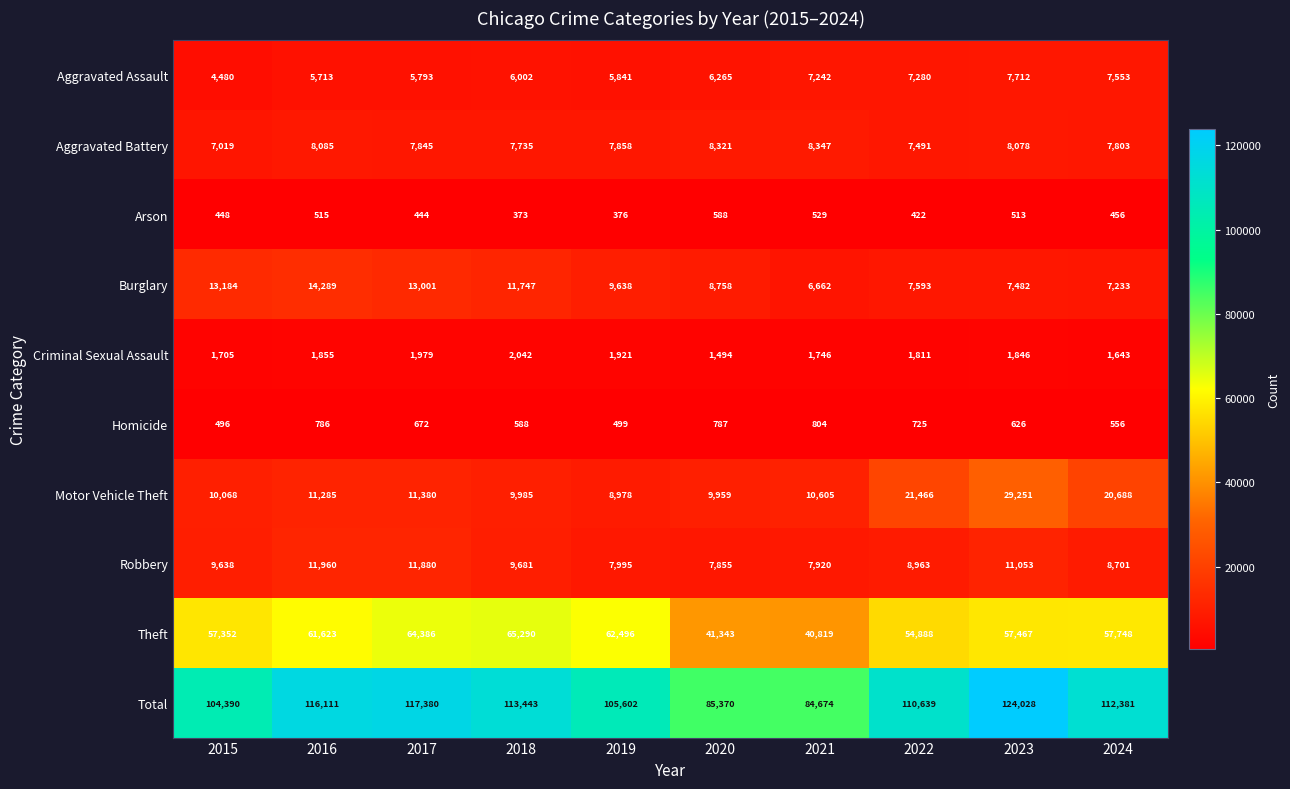

What is the average value of the Total series?

107402